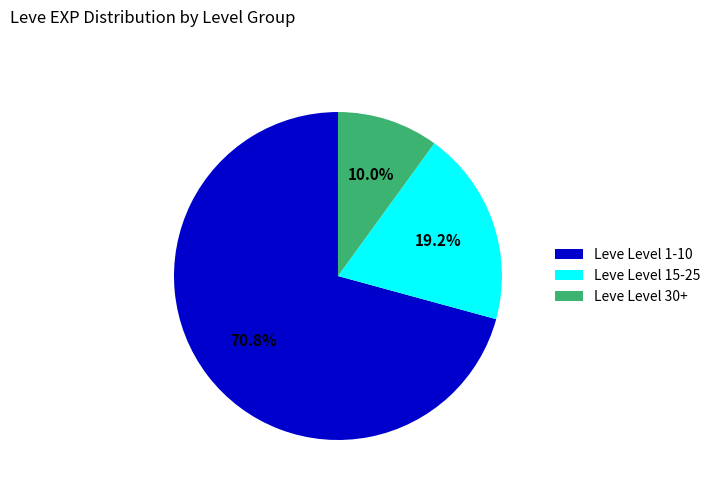

Do Leve Level 15-25 and Leve Level 30+ together represent more than half of the pie?

No